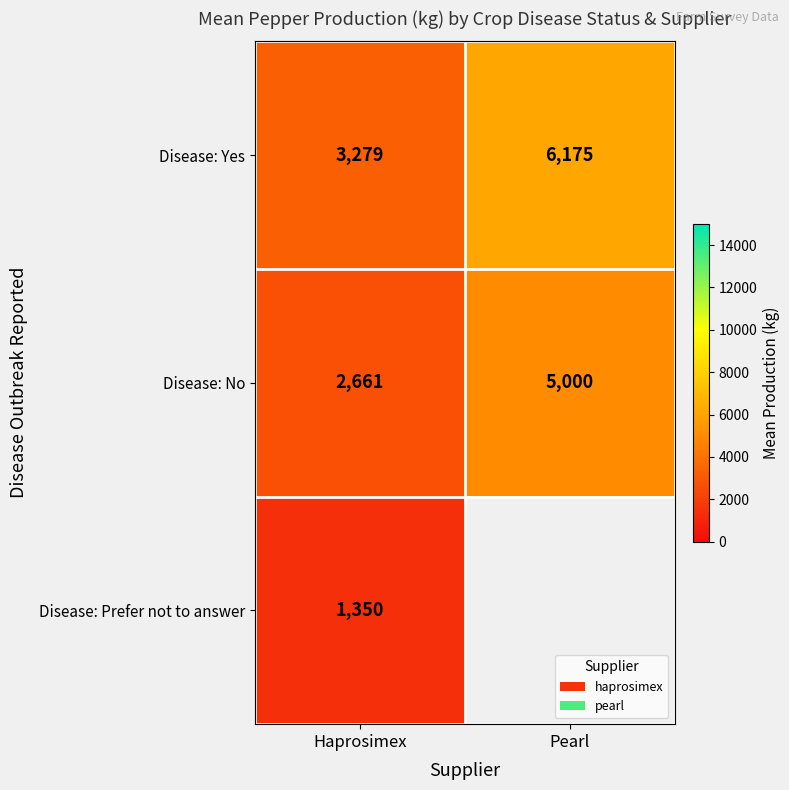

At which category is the sum across all series the highest?

Haprosimex